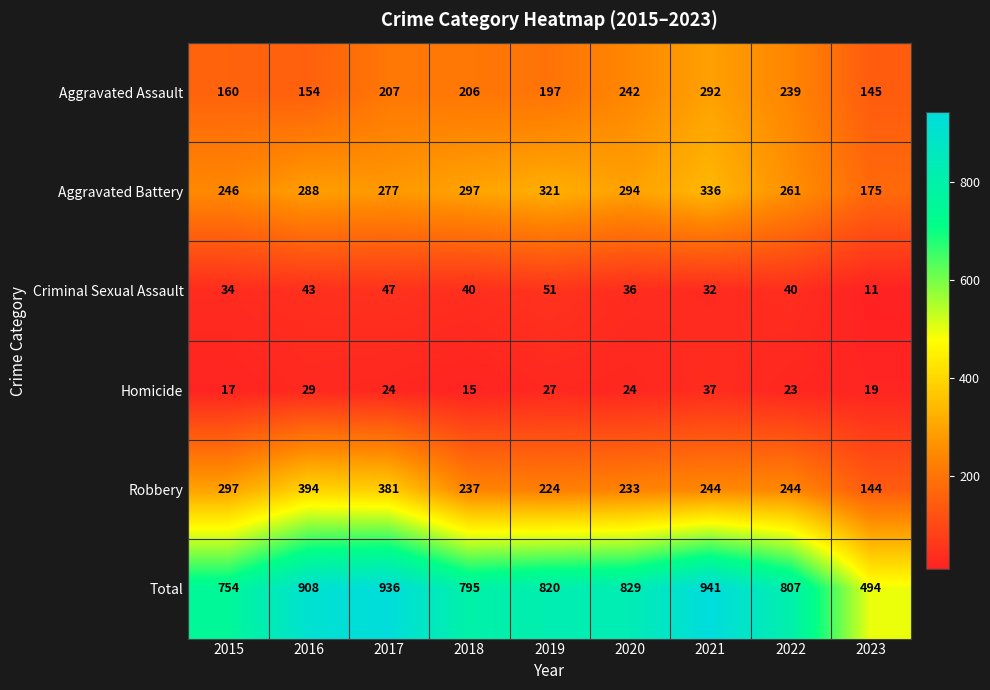

The Robbery series shows 201 at 2023. True or false?

False